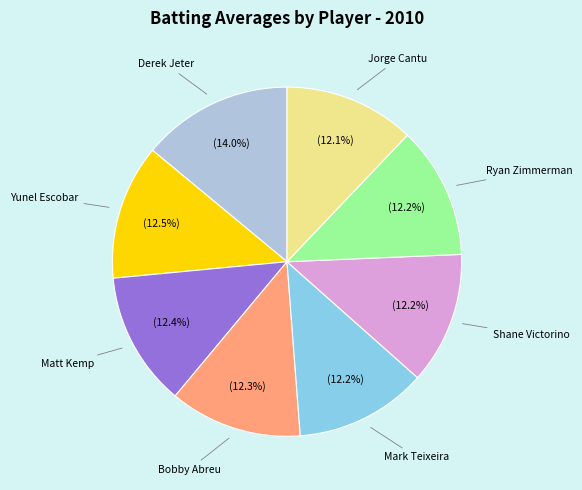

What portion of the pie excludes Bobby Abreu?

87.7%